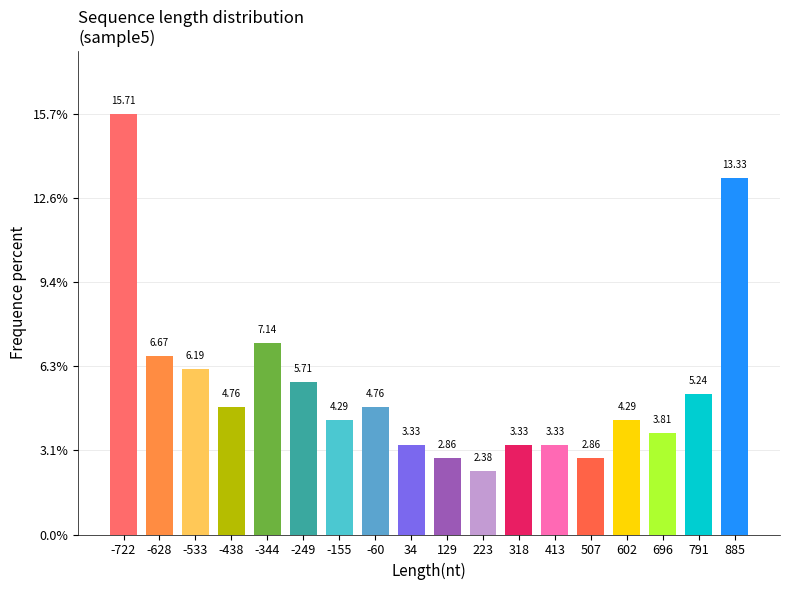

What is the sum of the values at 34 and -344?

10.5